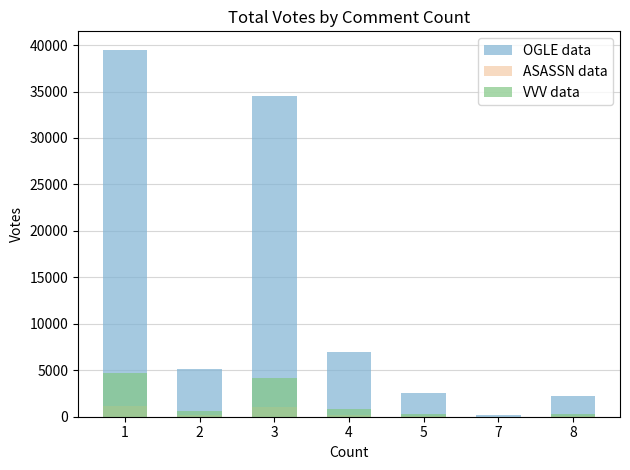

The OGLE data series shows 1670.4 at 2. True or false?

False